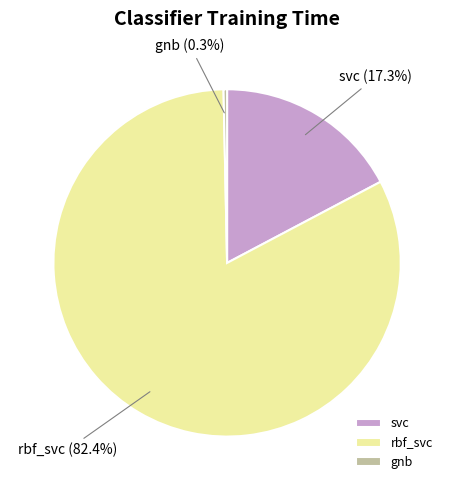

What is the majority slice?

rbf_svc